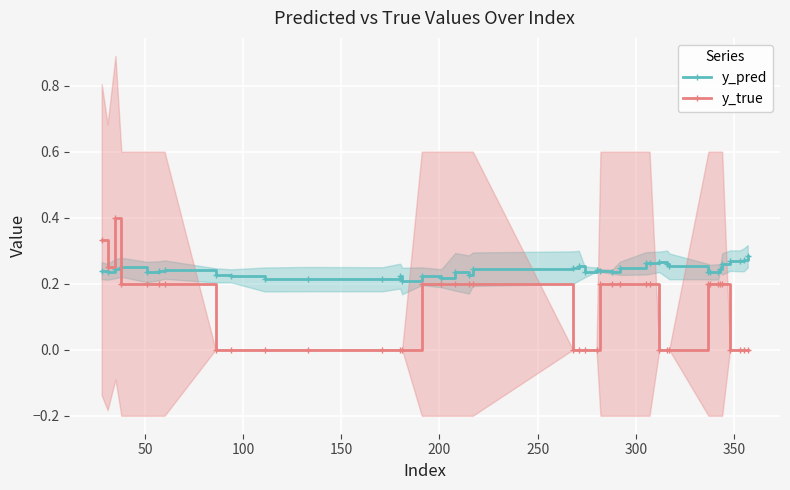

Which series ends up on top after the final intersection of y_pred and y_true?

y_pred